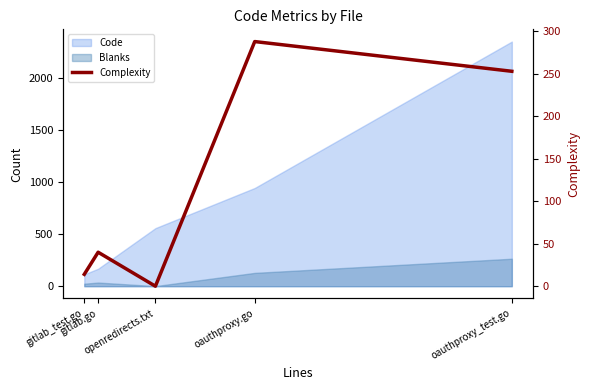

What is the label of the 4th point from the right?

gitlab.go